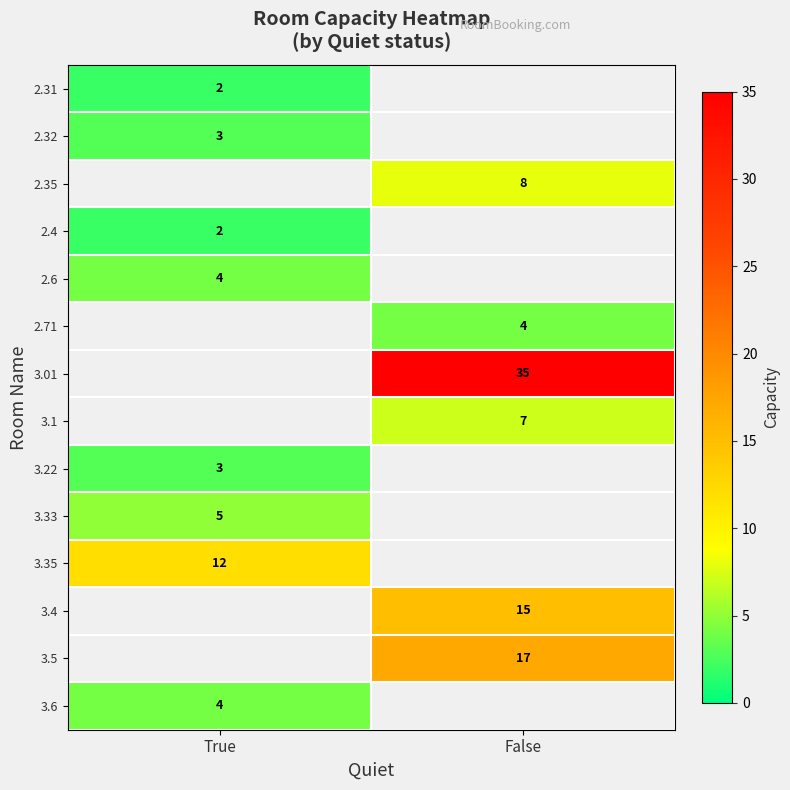

True or false: 2.35 has a value of 14 at False.

False